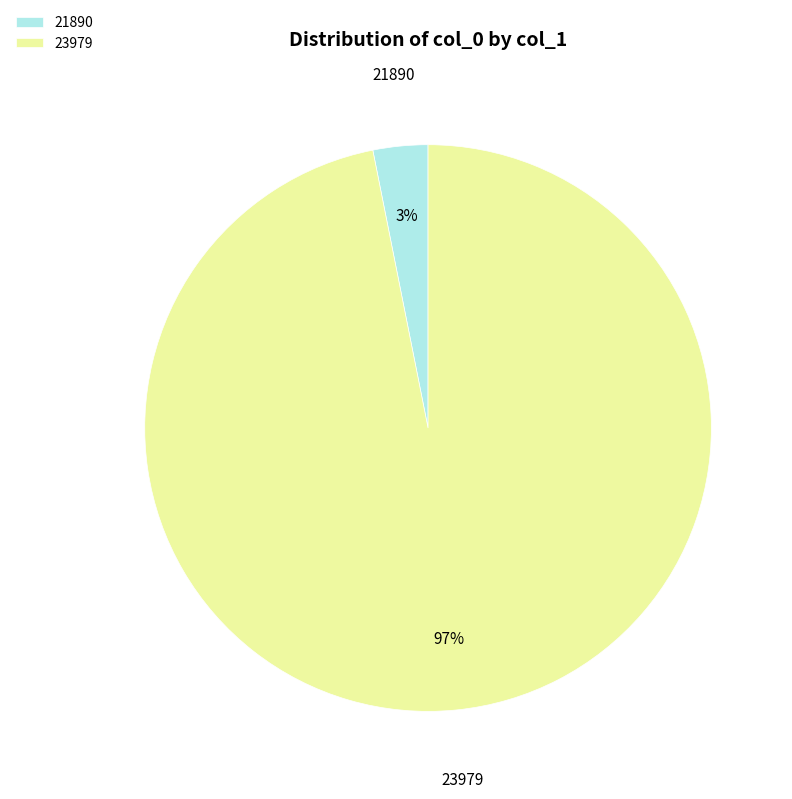

Which has a higher value, 23979 or 21890?

23979